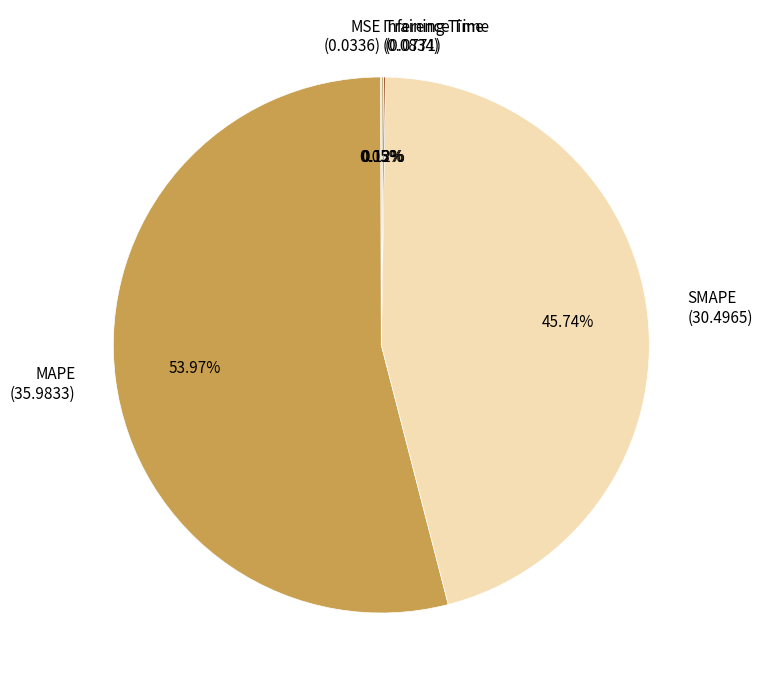

Between MAPE (35.9833) and SMAPE (30.4965), which is larger?

MAPE (35.9833)